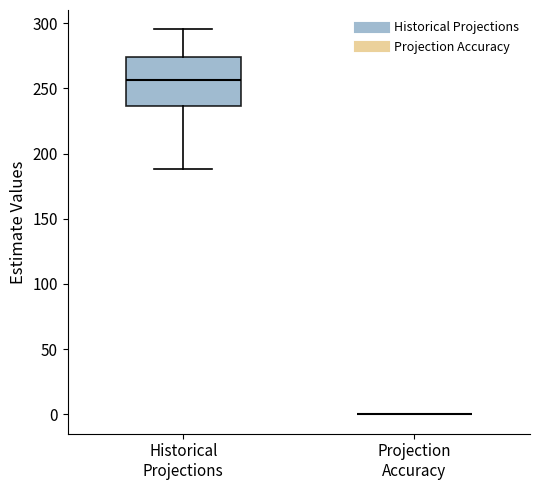

Which box is the tallest, from its lower edge to its upper edge?

Historical Projections